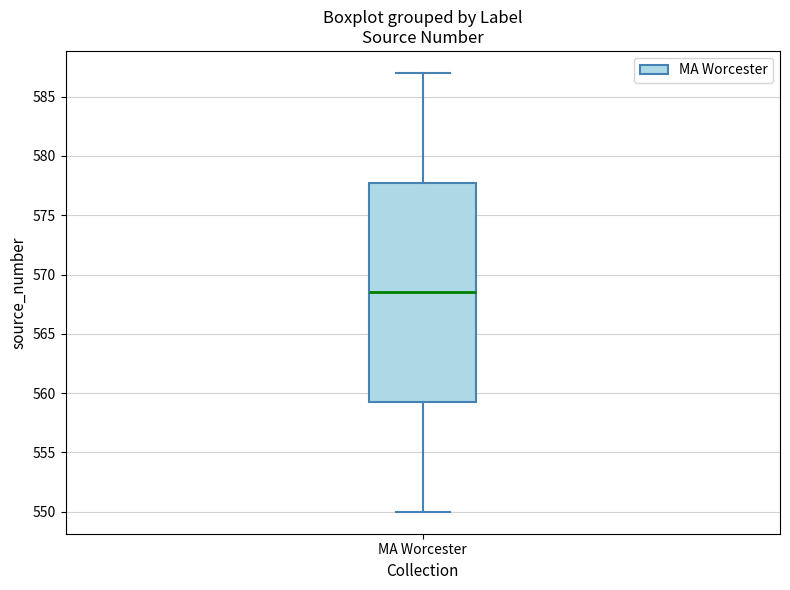

Where does the lower whisker of the box for MA Worcester end on the y-axis? The values are not printed on the chart, so give them approximately, as read against the axis.

550.0